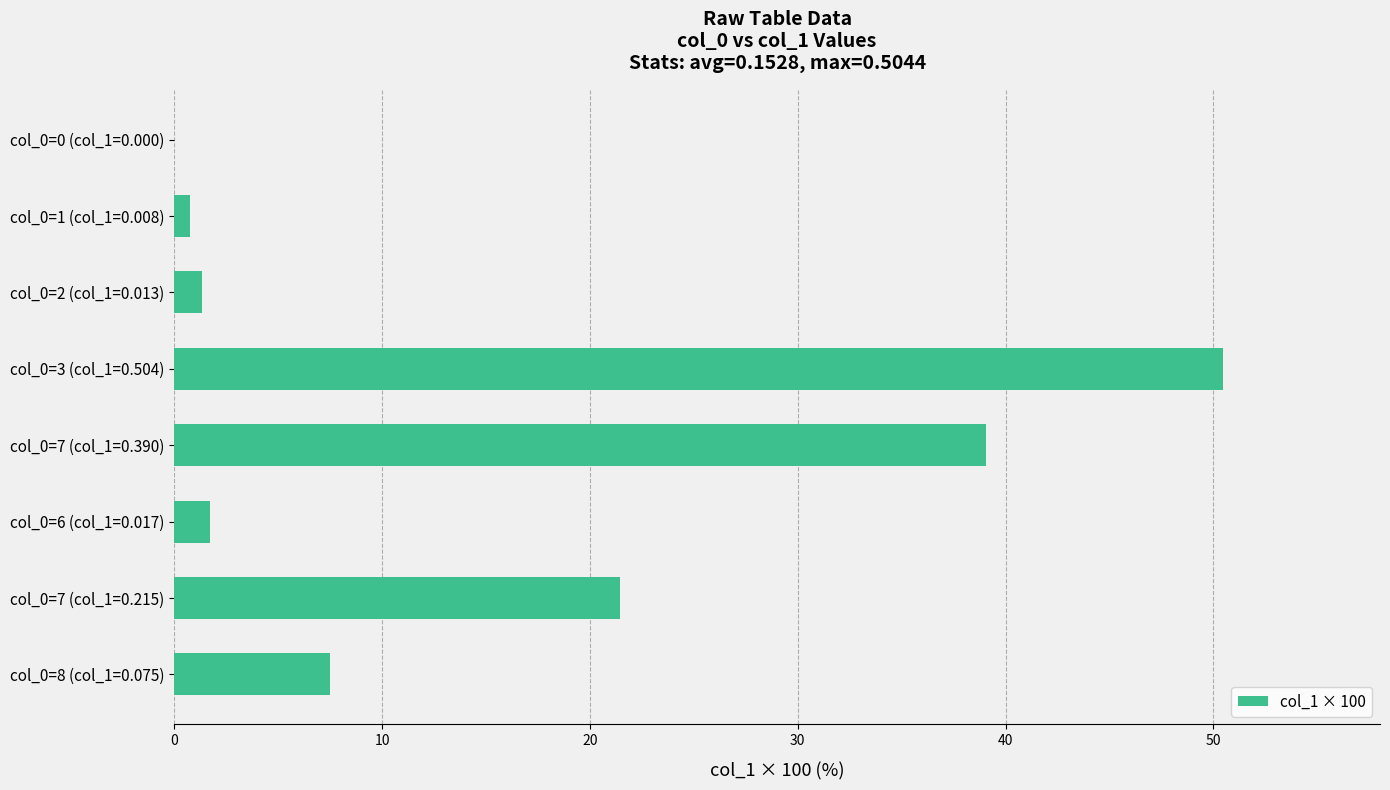

The value at col_0=2 (col_1=0.013) is 1.3. True or false?

True